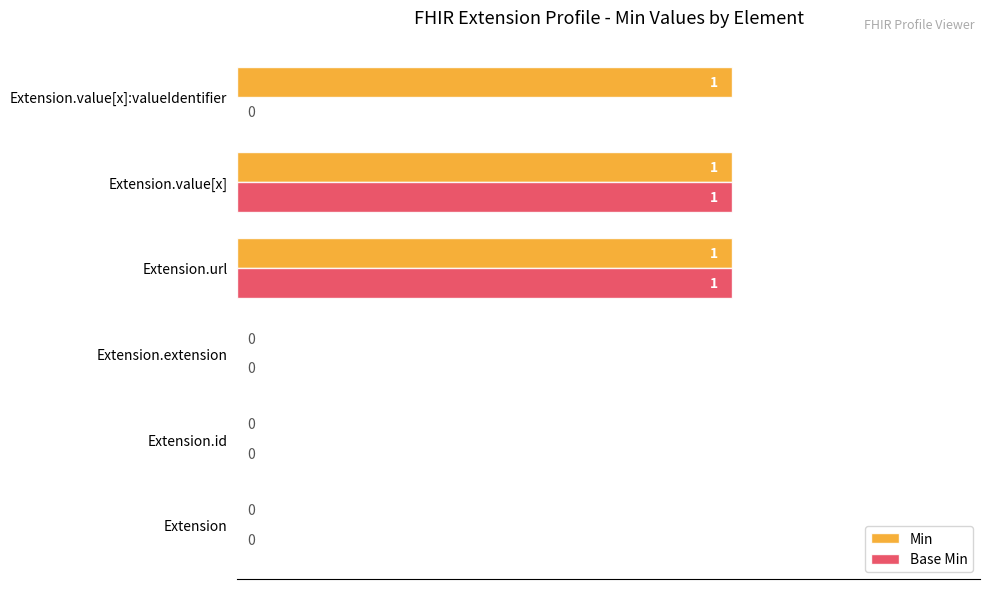

How many Base Min values are between 0 and 1?

6